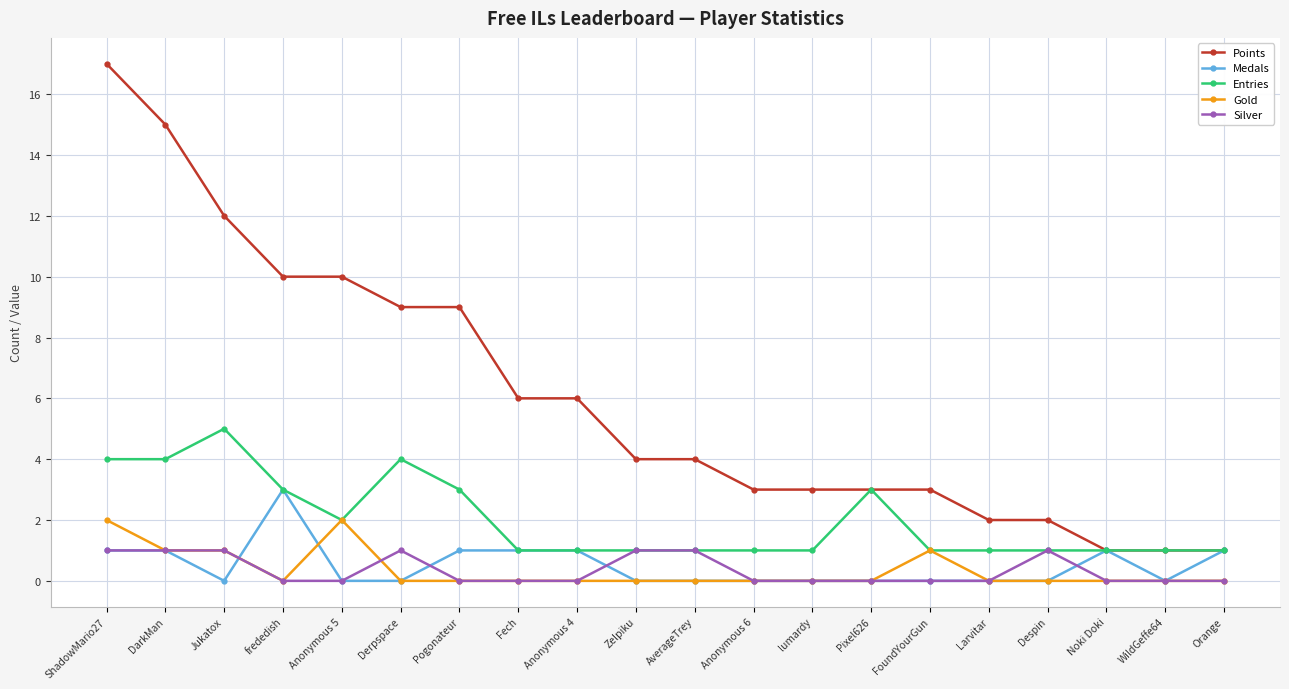

At which category does Entries reach its first local peak?

Jukatox